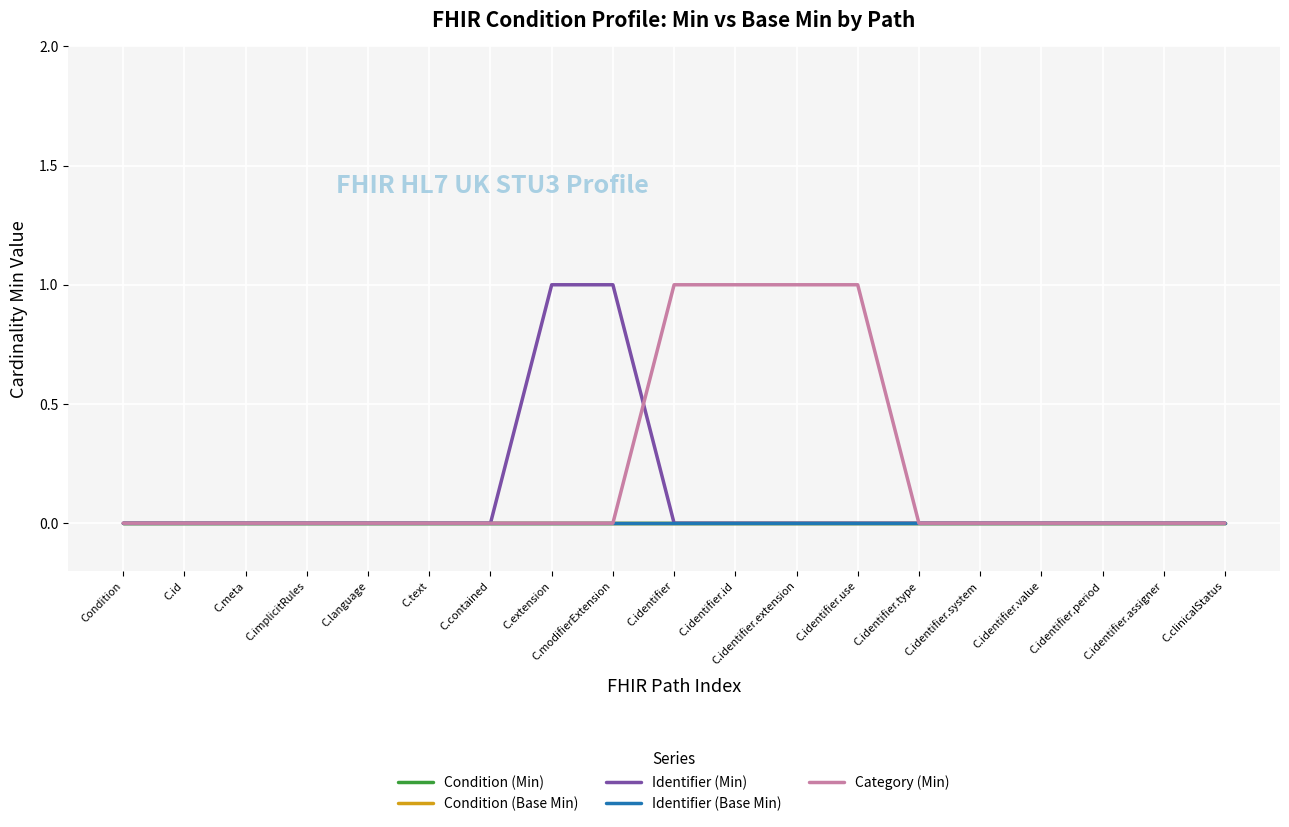

Does the chart display data point markers on the line(s)?

No